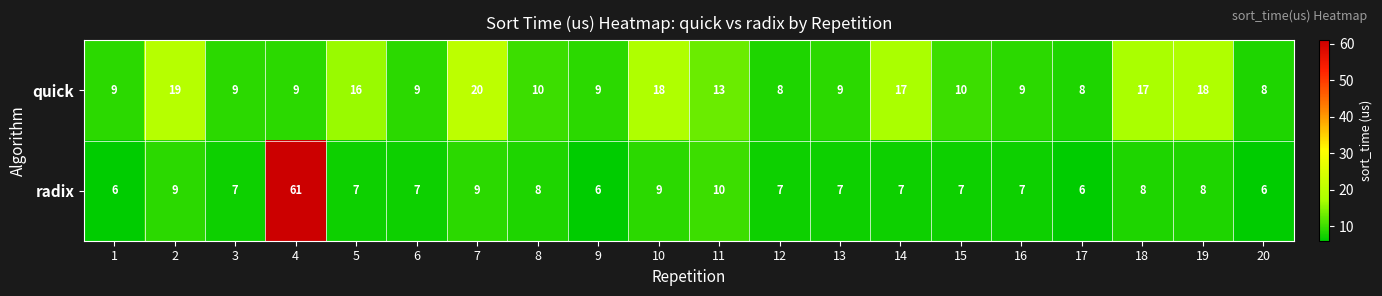

At how many categories does at least one series exceed 57?

1